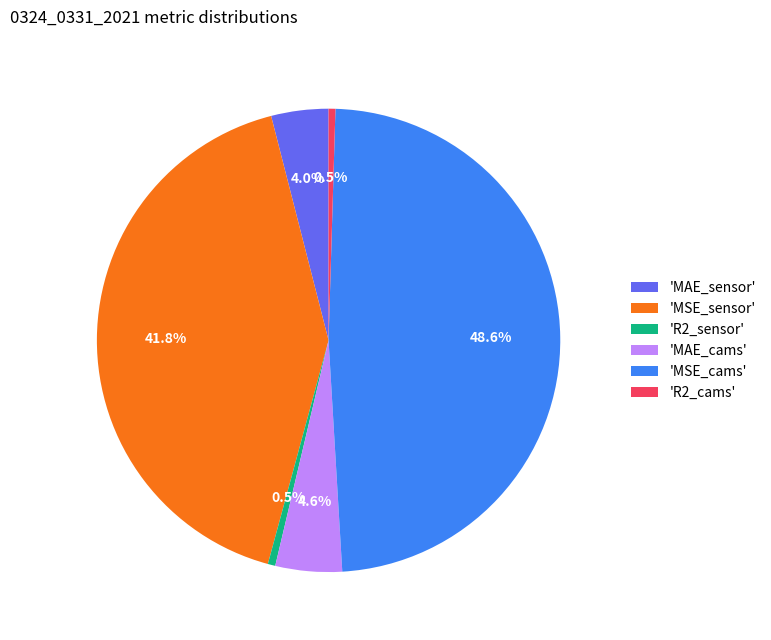

What percentage is NOT represented by 'MSE_cams'?

51.4%